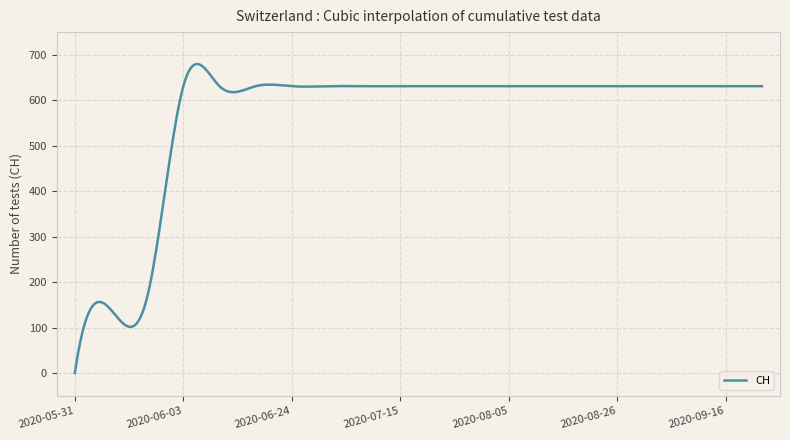

What is the difference between the maximum and minimum values?

679.9